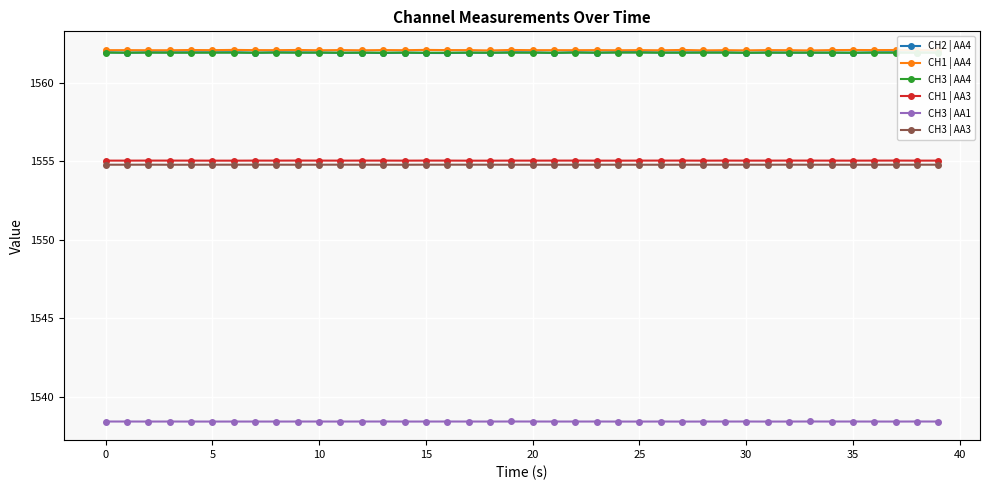

True or false: CH3 | AA3 has more than 1 points higher than both neighbors.

True